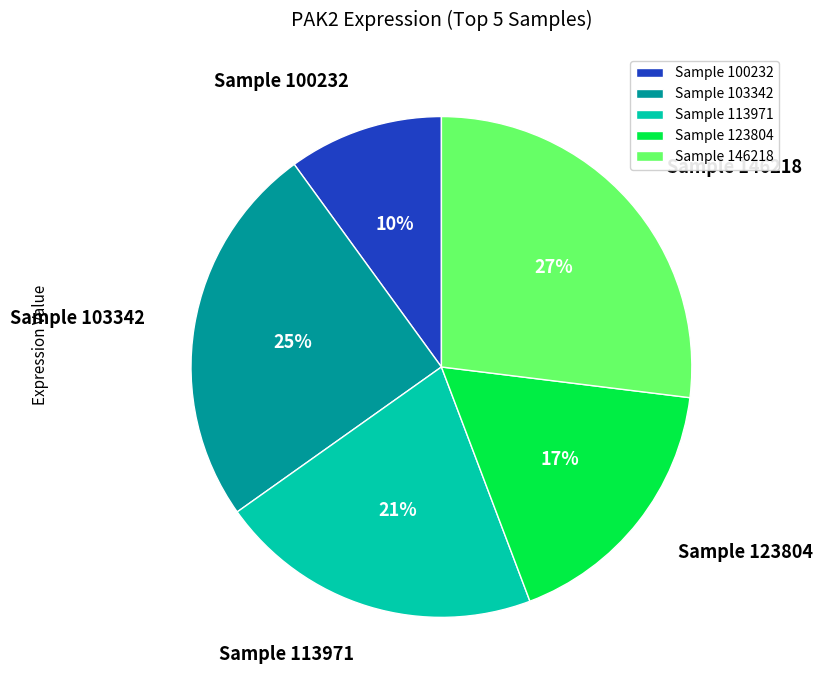

To the nearest percent, what portion does Sample 100232 represent?

10%